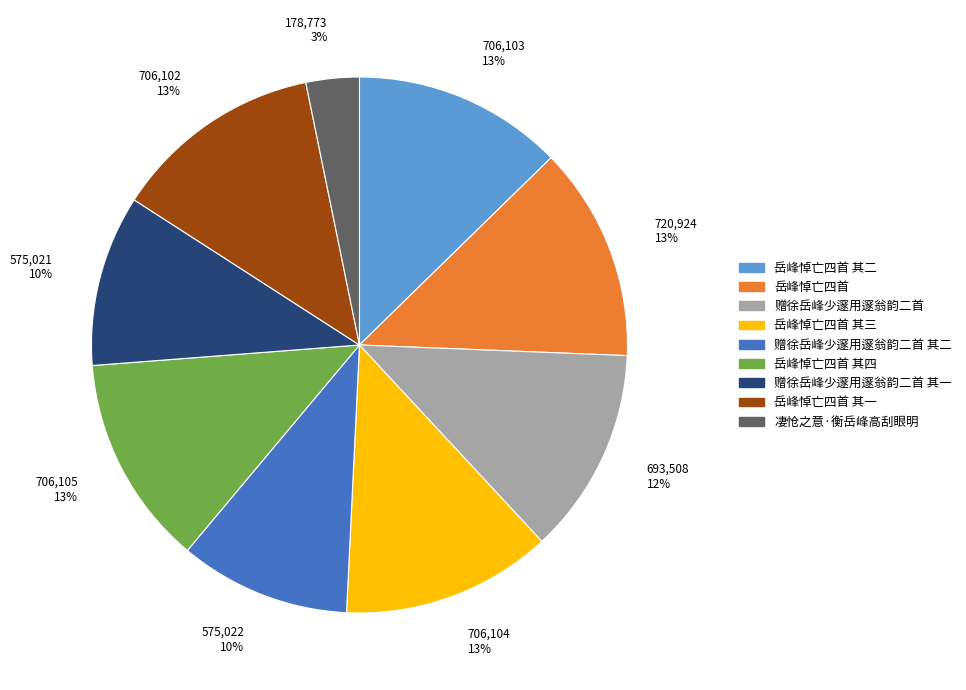

Count the number of slices in the pie.

9